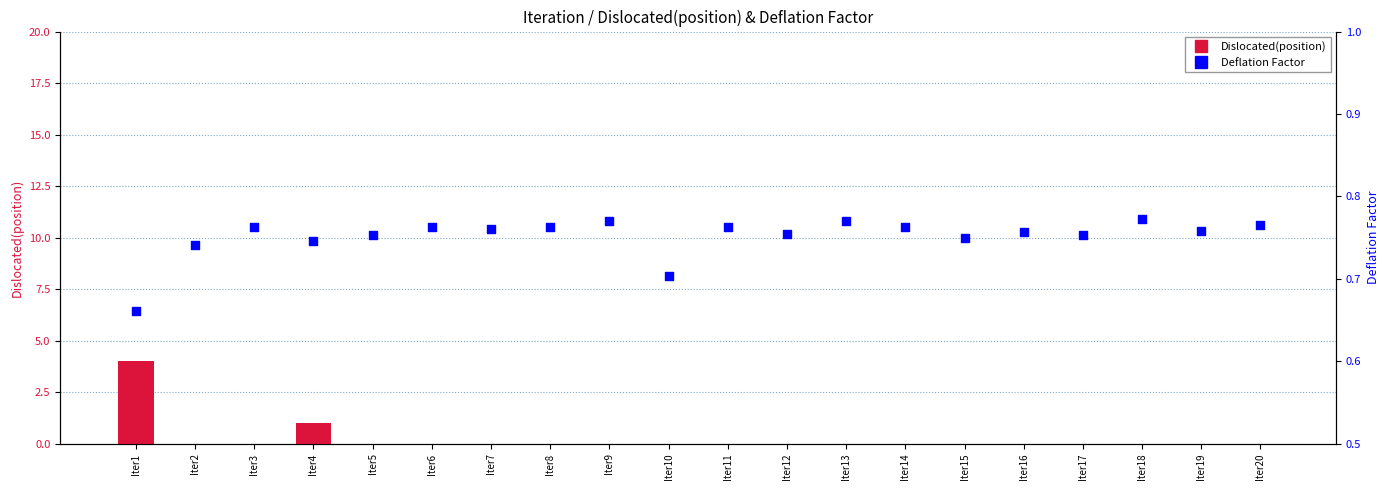

Which series contains the highest Y value?

Dislocated(position)